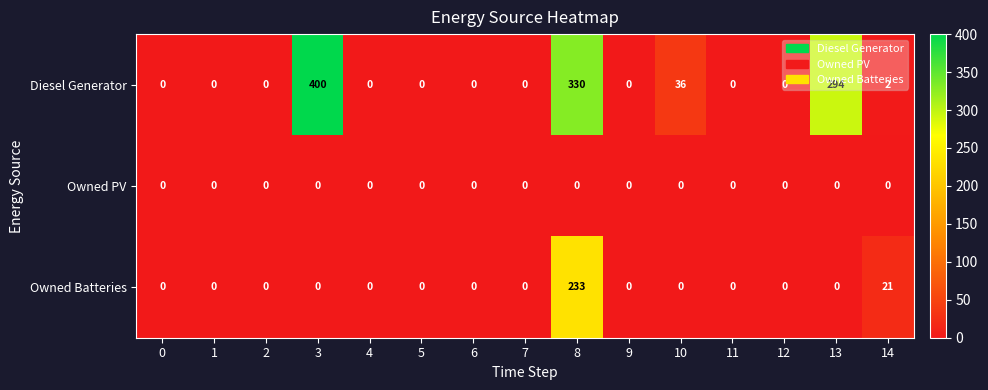

At which category is the sum across all series the highest?

8